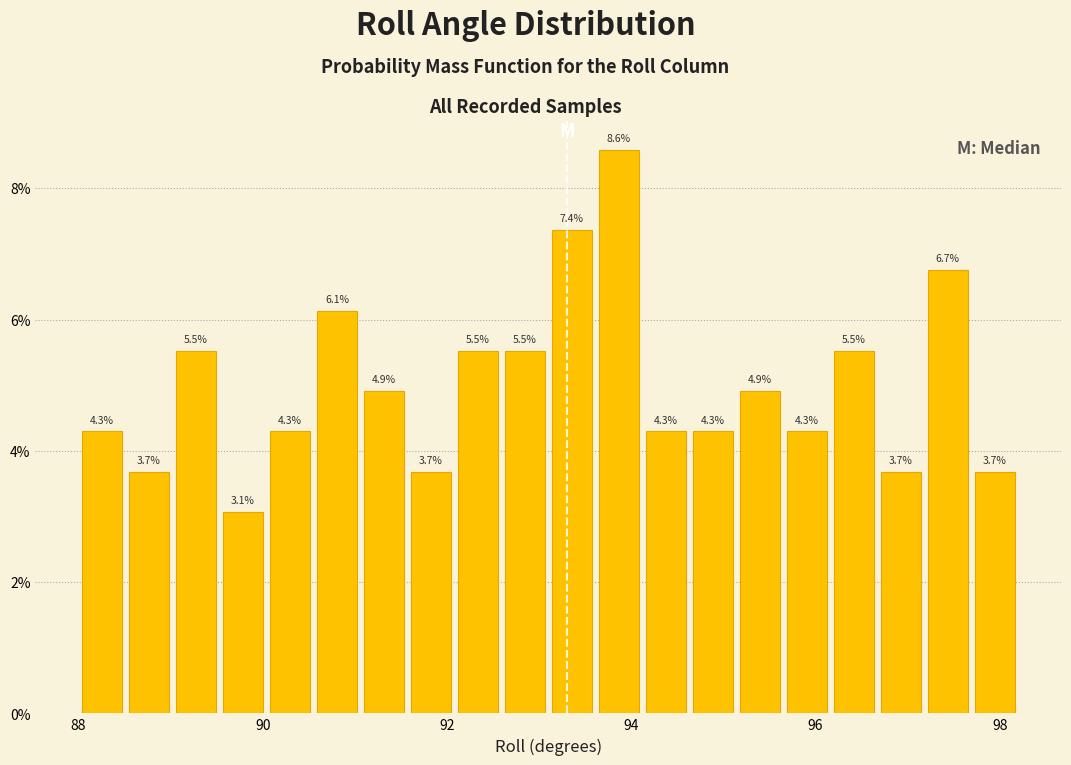

Read against the x-axis, roughly where is the centre of the tallest bar?

93.8